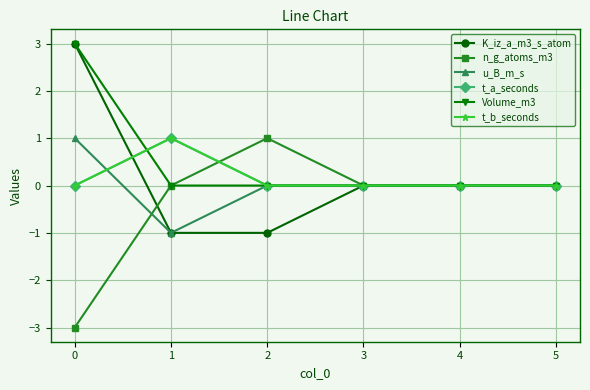

Does the chart have visible grid lines?

Yes